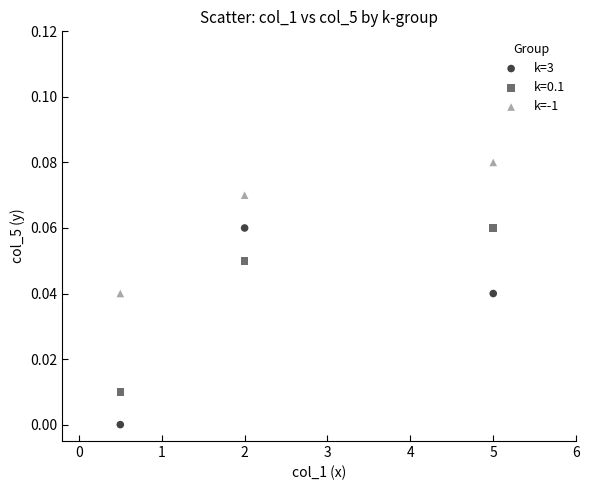

Which series contains the lowest Y value?

k=3